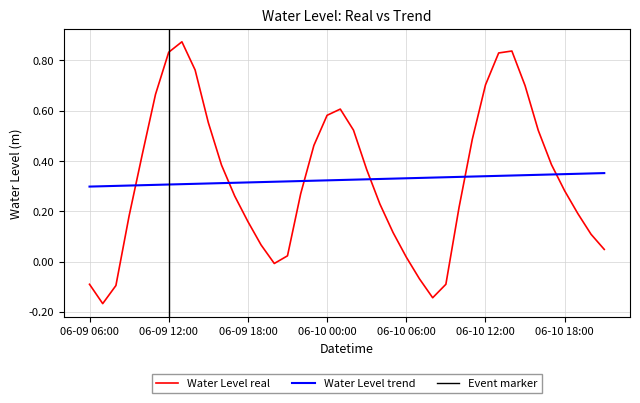

Which series ends up on top after the final intersection of Water Level trend and Water Level real?

Water Level trend